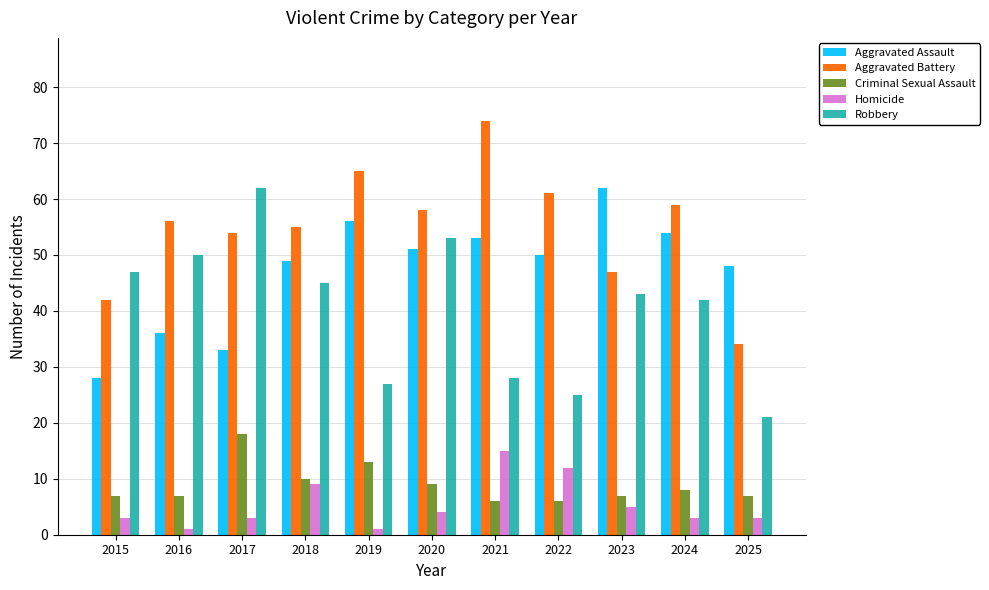

What is the spread (max minus min) of values at 2025?

45